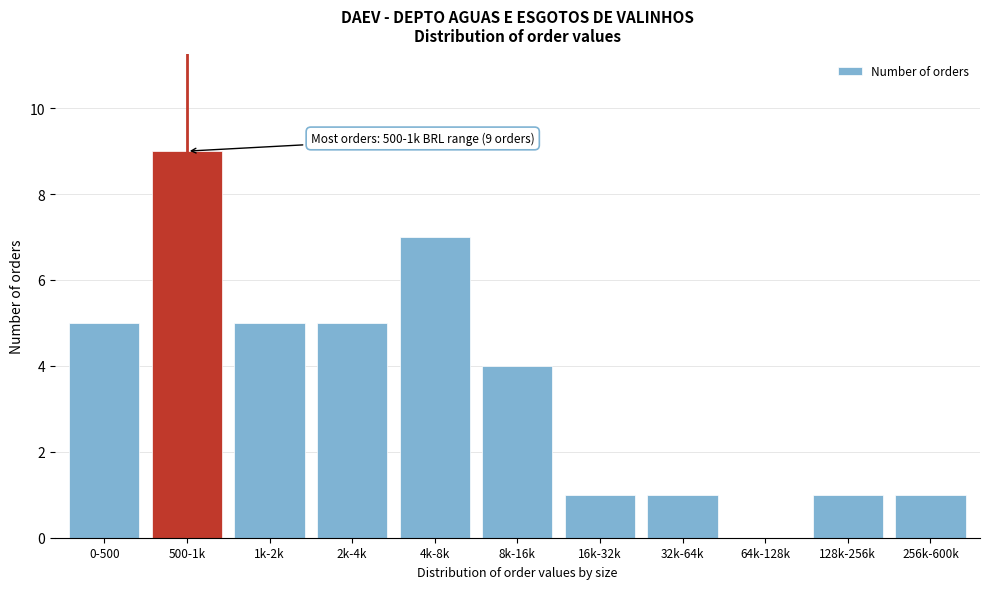

Reading left to right, transcribe all the data shown in this chart.

0-500=5	500-1k=9	1k-2k=5	2k-4k=5	4k-8k=7	8k-16k=4	16k-32k=1	32k-64k=1	64k-128k=0	128k-256k=1	256k-600k=1